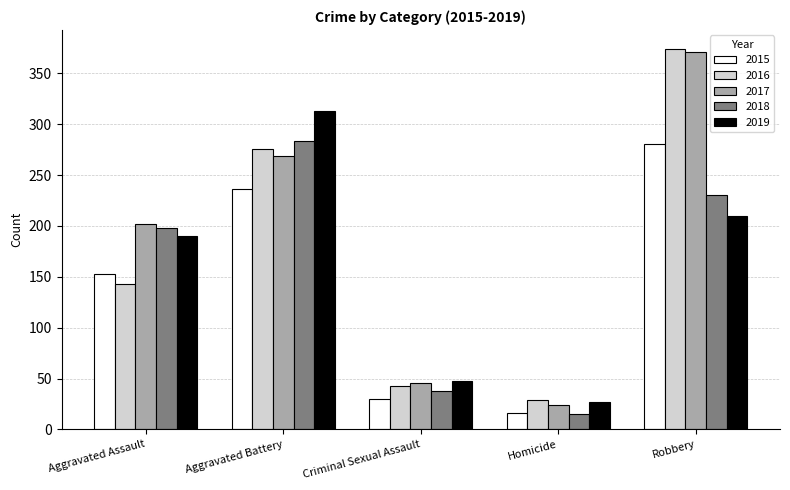

Reading right to left, what are all the values shown in this chart?

2015: 281	16	30	236	153
2016: 374	29	43	276	143
2017: 371	24	46	269	202
2018: 230	15	38	284	198
2019: 210	27	48	313	190